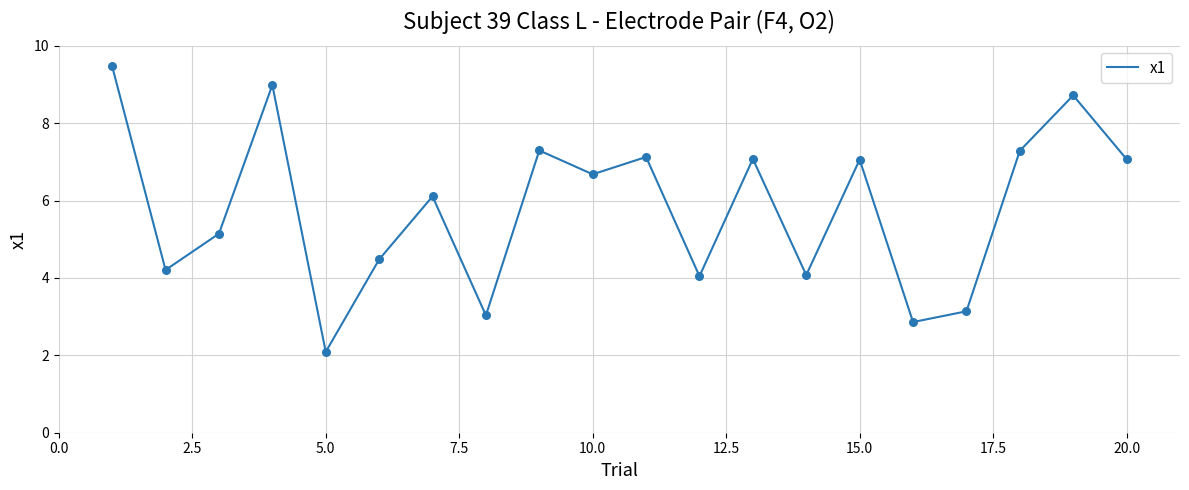

What is the smallest value displayed?

2.1